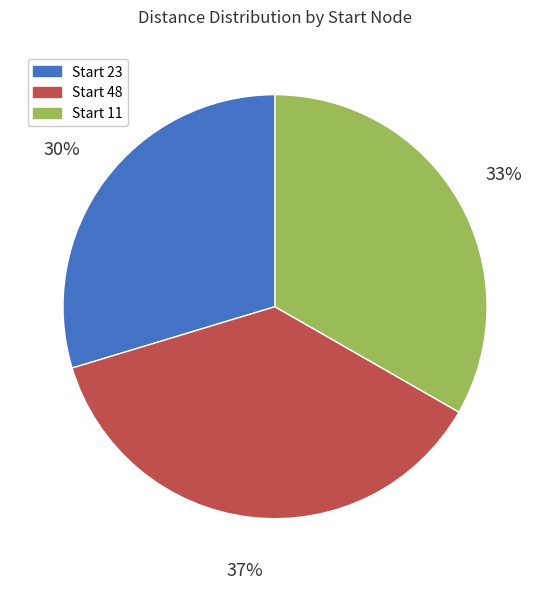

Does any single category account for the majority?

No